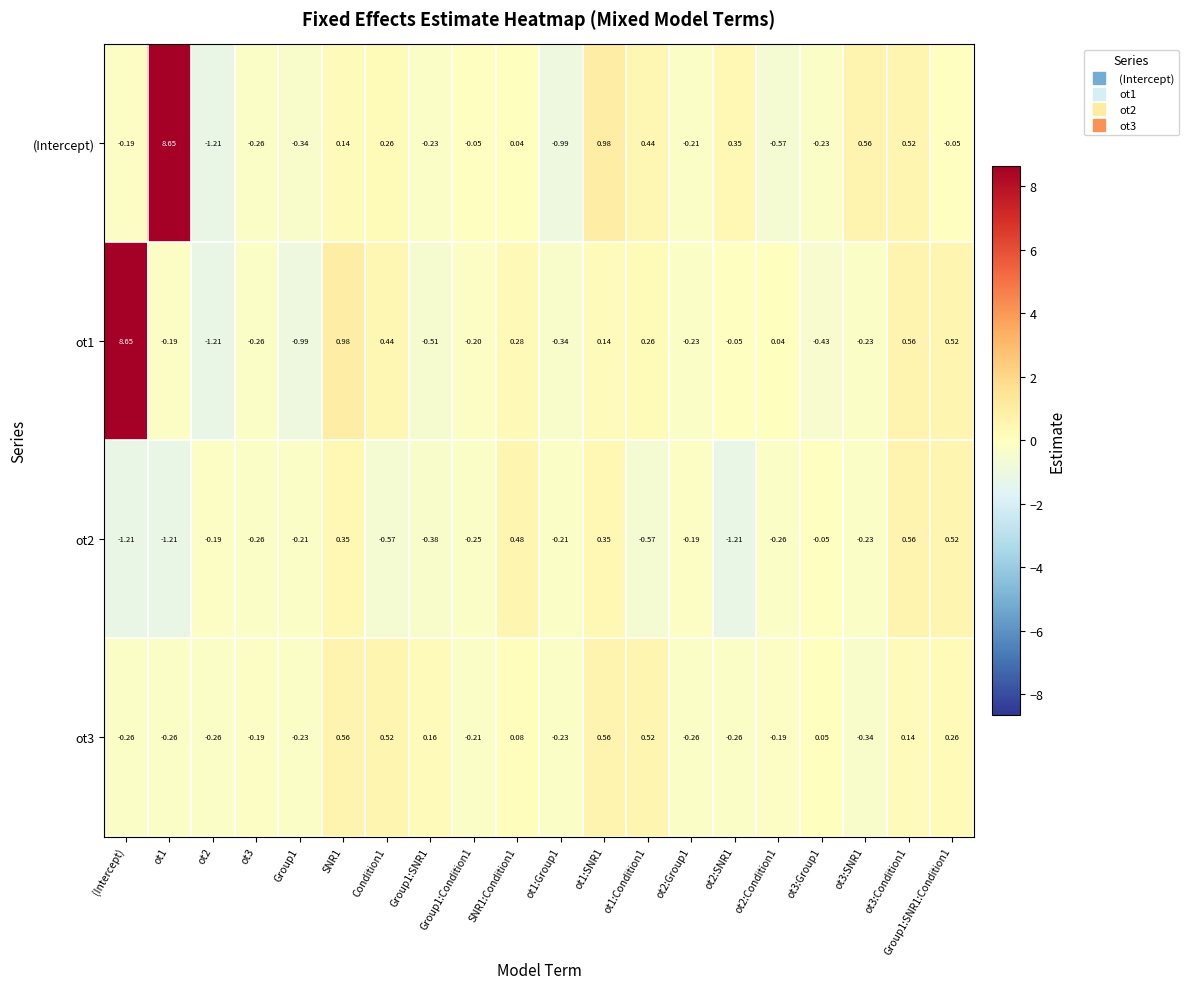

Is the value of (Intercept) at ot2:Group1 greater than the value of ot3 at ot2:Condition1?

No